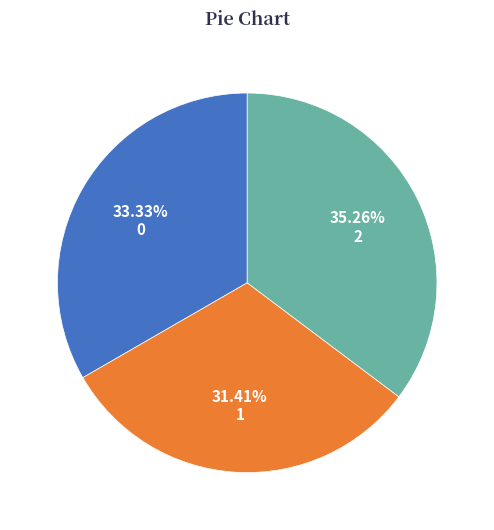

The 1 slice represents 8% of the pie. True or false?

False